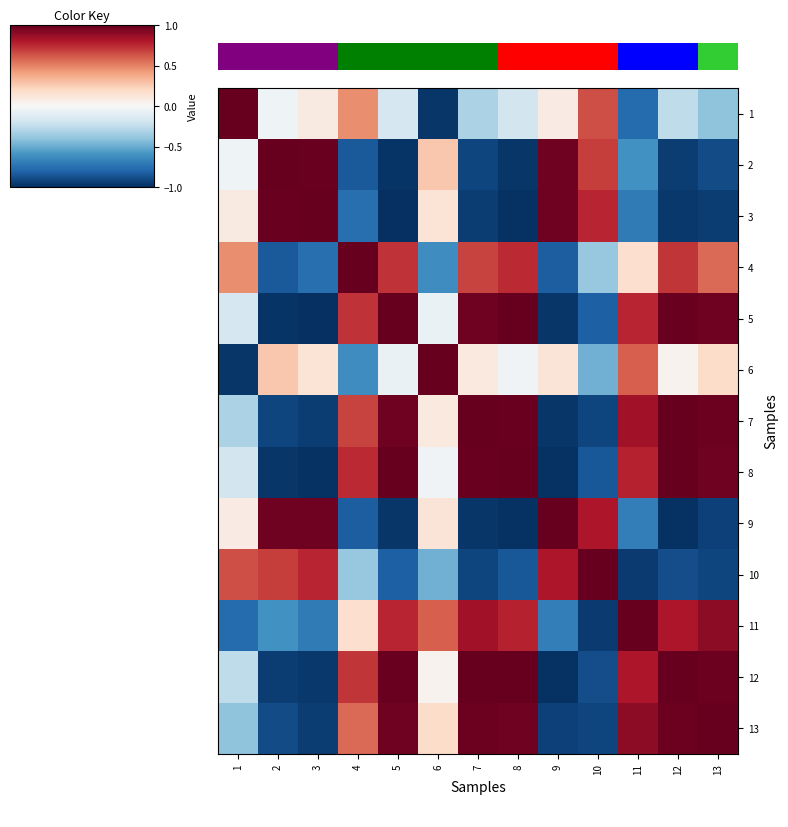

Is the value of row_9 at 12 greater than the value of row_6 at 8?

No